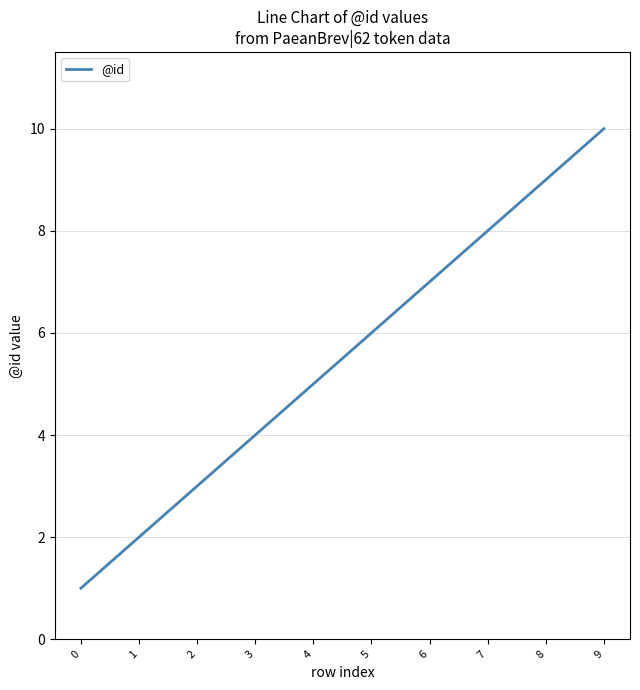

Reading left to right, transcribe all the data shown in this chart.

0=1	1=2	2=3	3=4	4=5	5=6	6=7	7=8	8=9	9=10